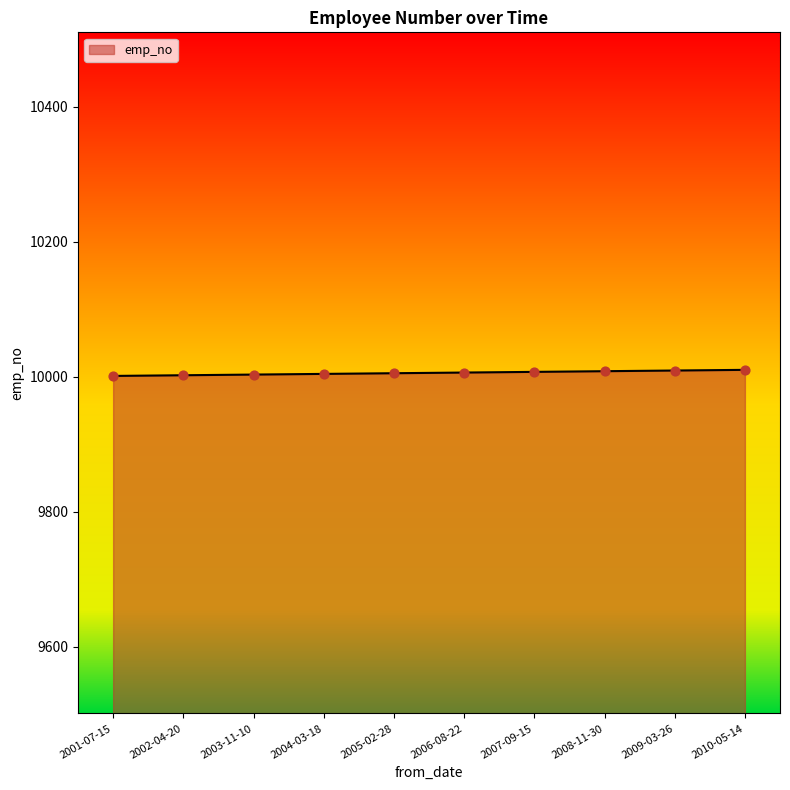

Approximately how many times larger is the value at 2006-08-22 compared to 2005-02-28?

1.0